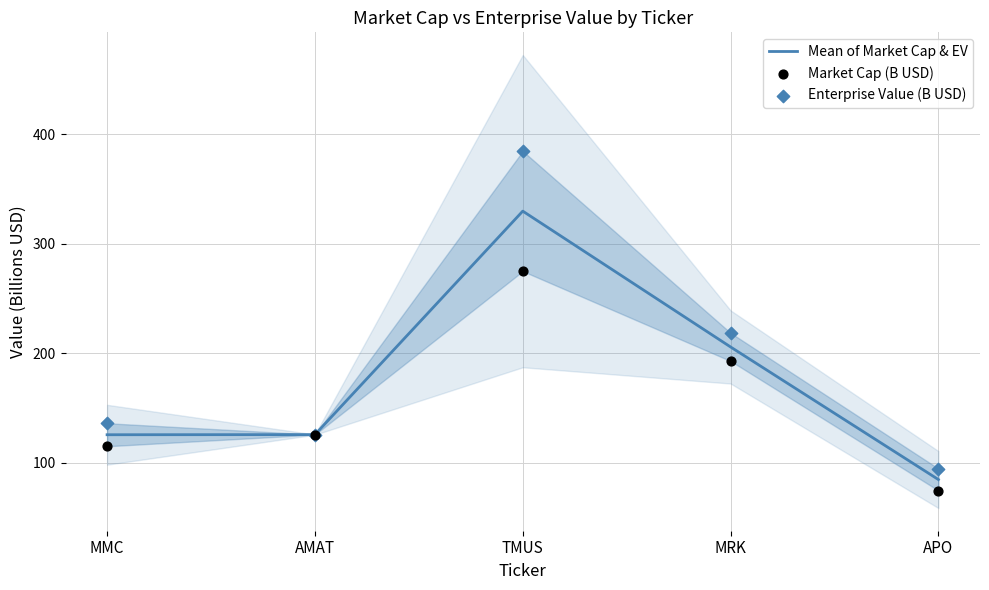

What is the total value across all series at MRK?

617.4